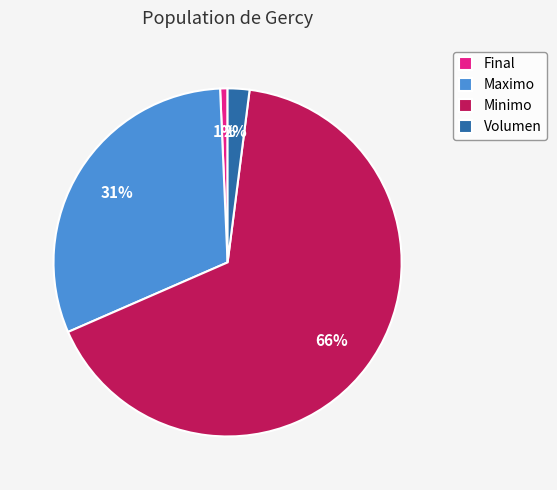

What is the ratio of the value at Maximo to the value at Minimo?

0.5